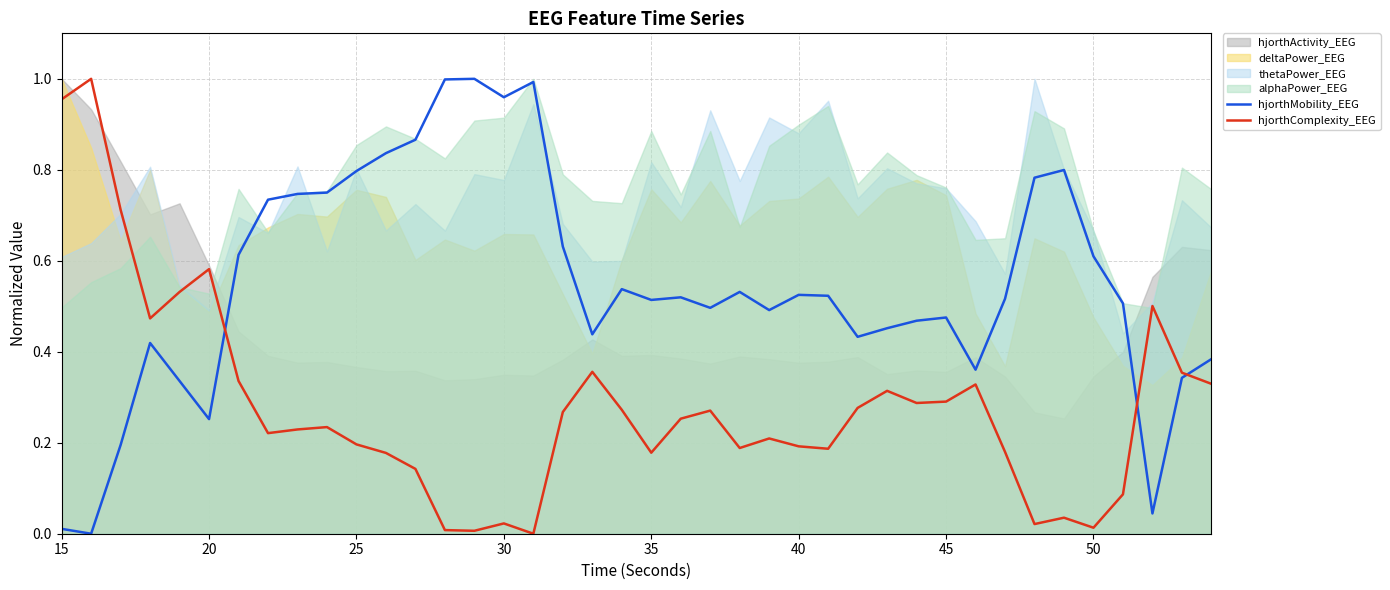

Is it true that hjorthMobility_EEG equals 0.2 at 45?

False